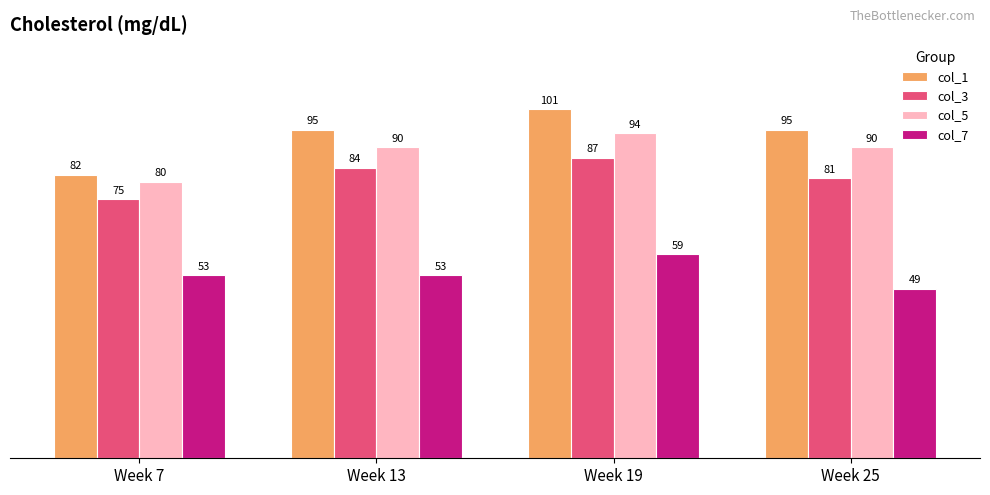

Which series has the largest total across all categories?

col_1